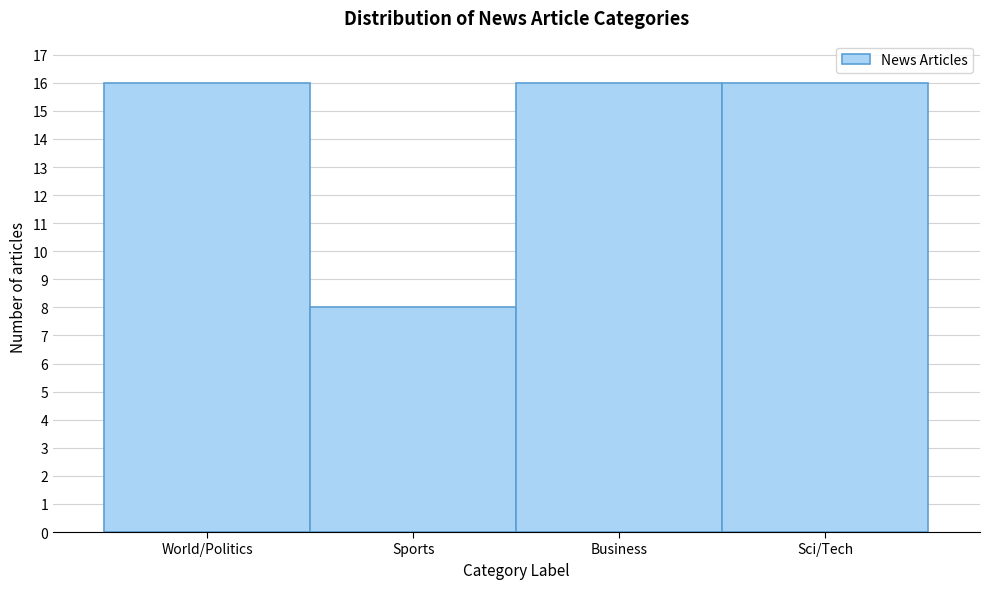

Reading left to right, extract all data points from this chart.

16	8	16	16